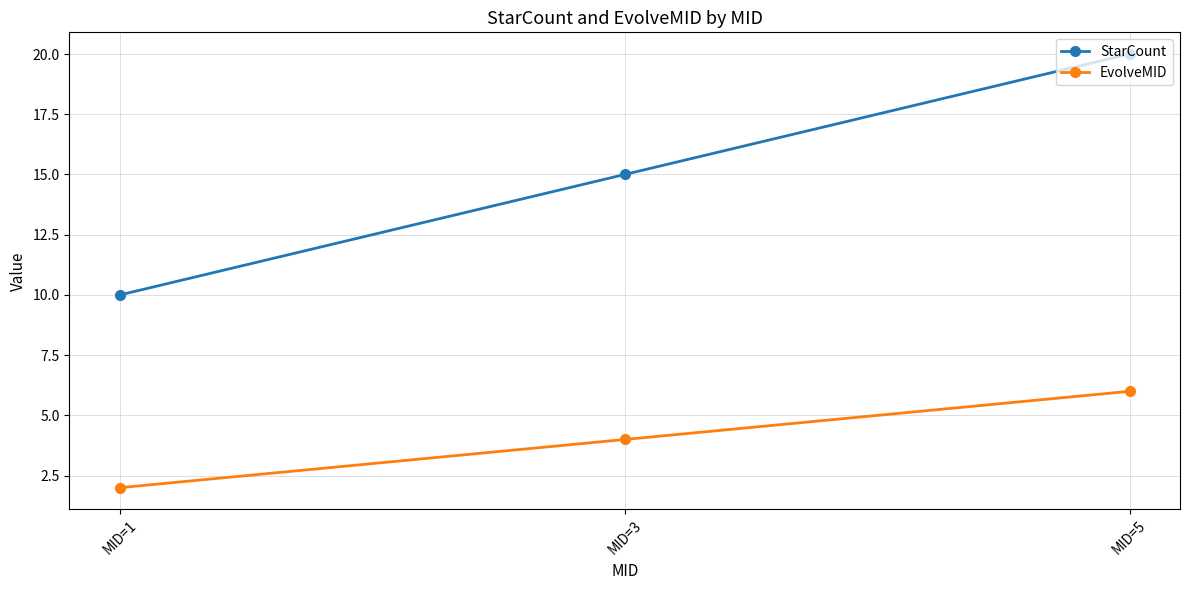

What is the sum of the StarCount values at MID=3 and MID=1?

25